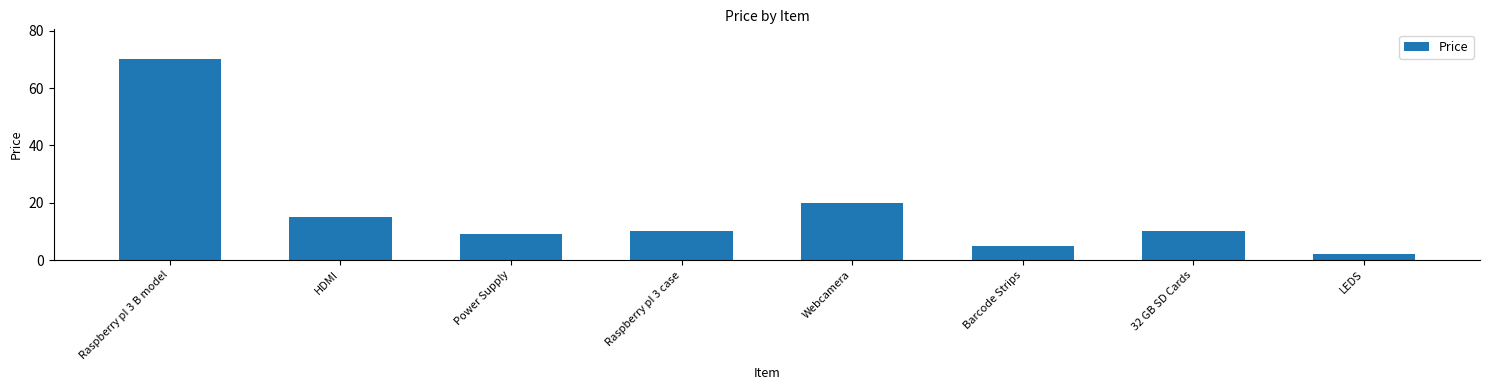

True or false: the data shows 20 at Webcamera.

True